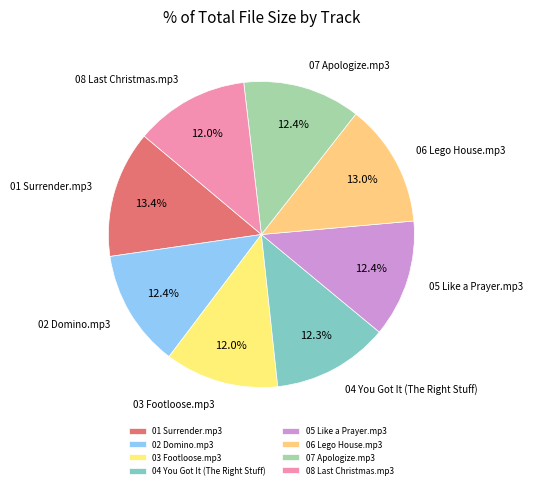

Is there any slice that represents more than half of the pie?

No